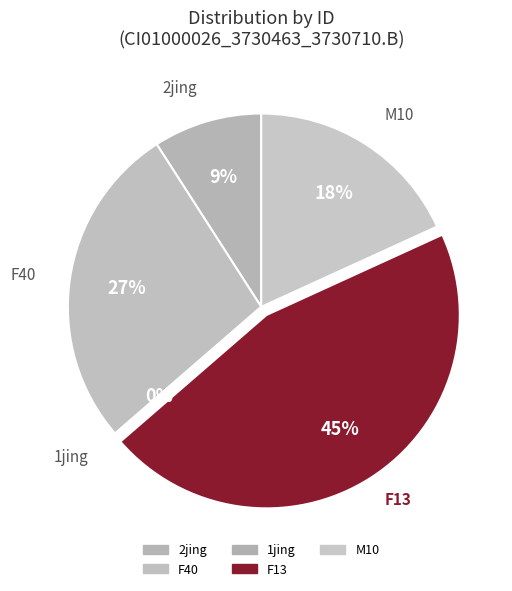

Combined, do M10 and F13 account for over 50%?

Yes